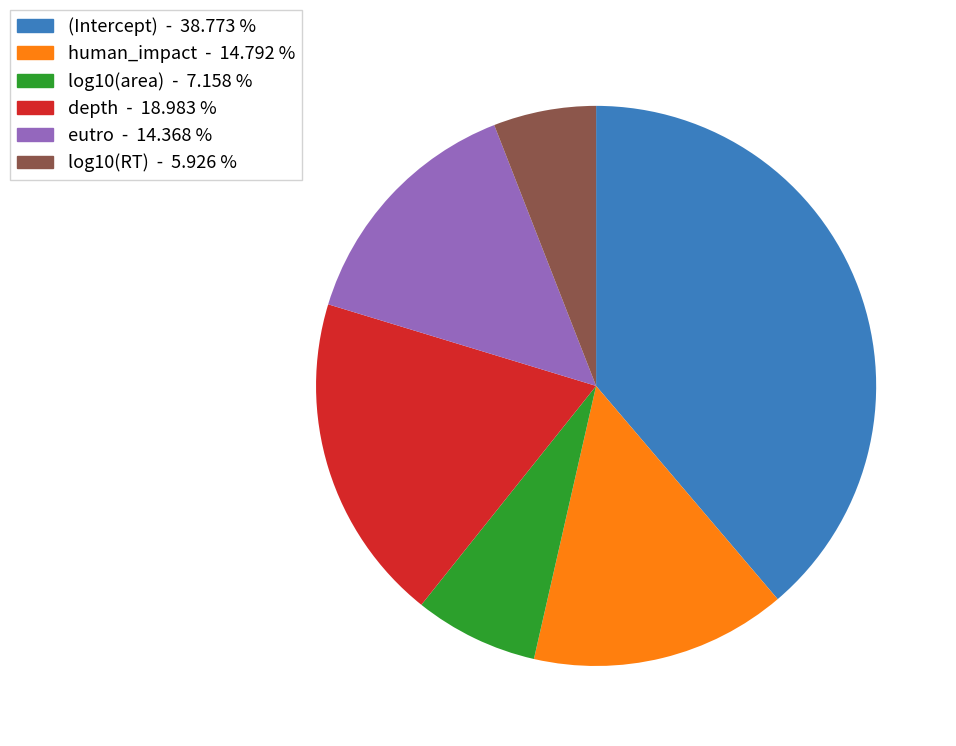

True or false: log10(area) accounts for 1% of the total.

False